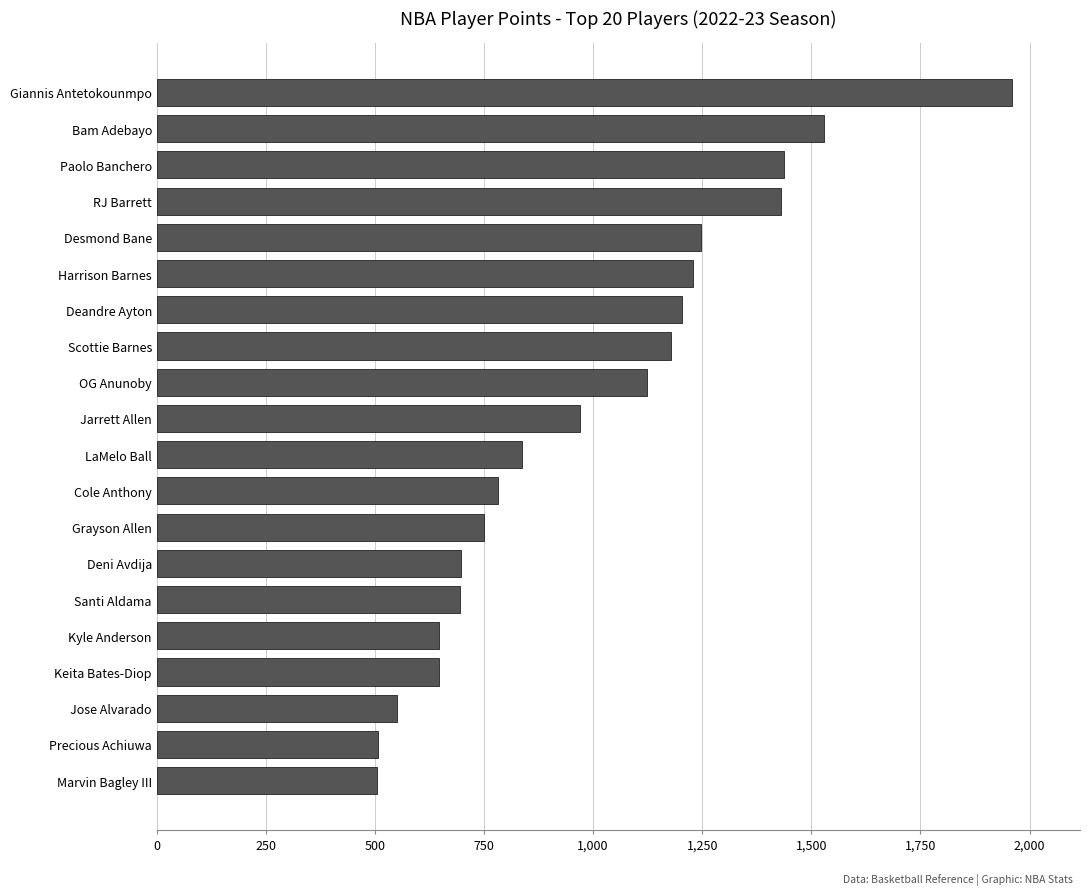

What is the change in value from Jose Alvarado to OG Anunoby?

+574